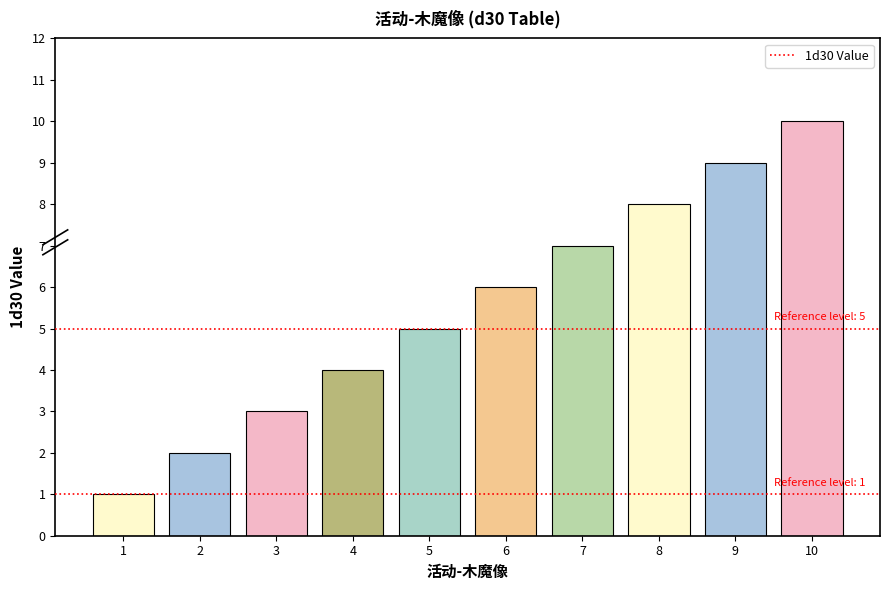

How many data points are less than 6?

5